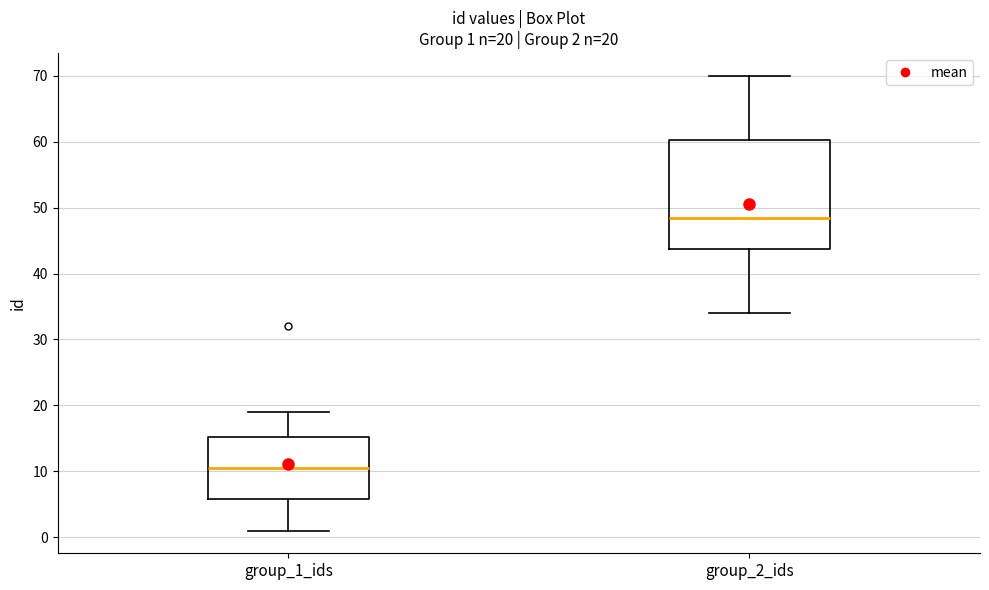

Which box is the tallest, from its lower edge to its upper edge?

group_2_ids